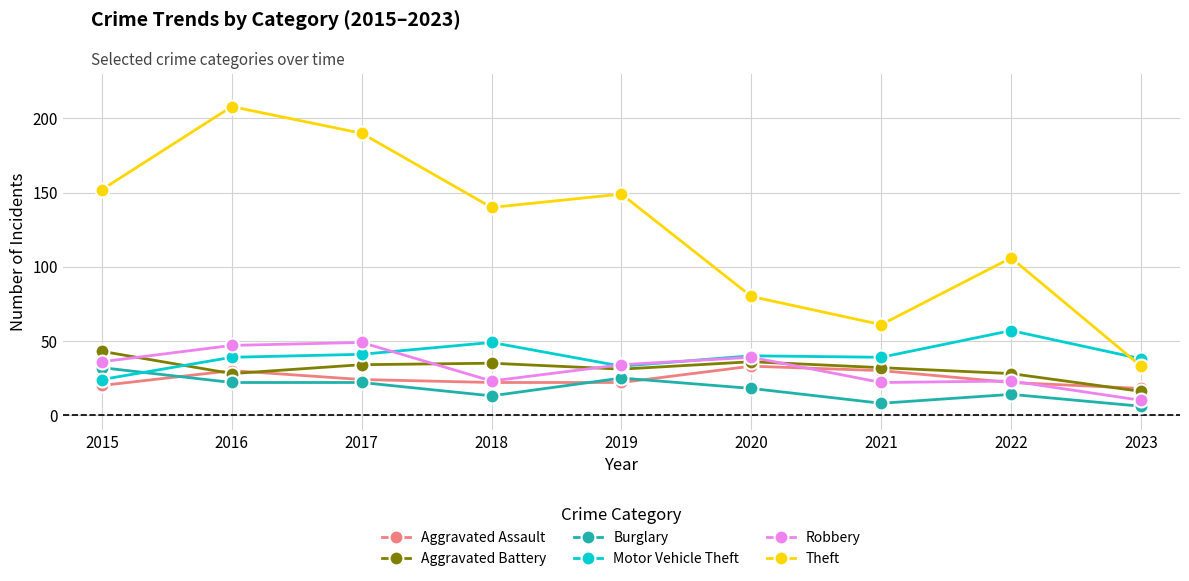

What is the value of the Theft point at the 8th from the left?

106